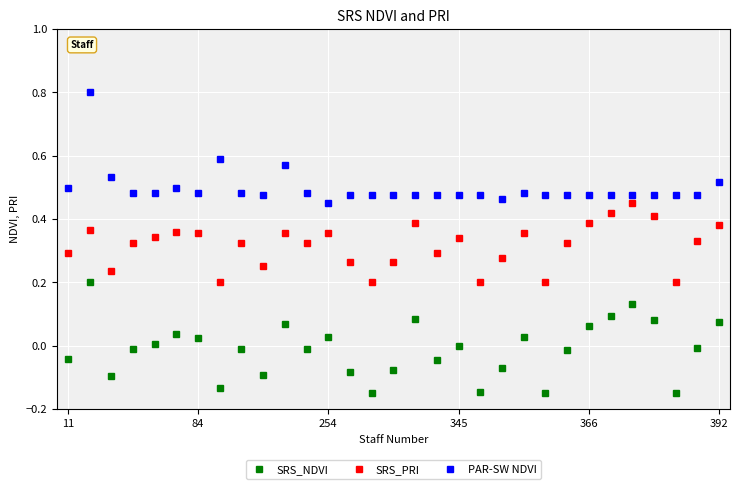

What is the sum of all SRS_NDVI values?

-0.4